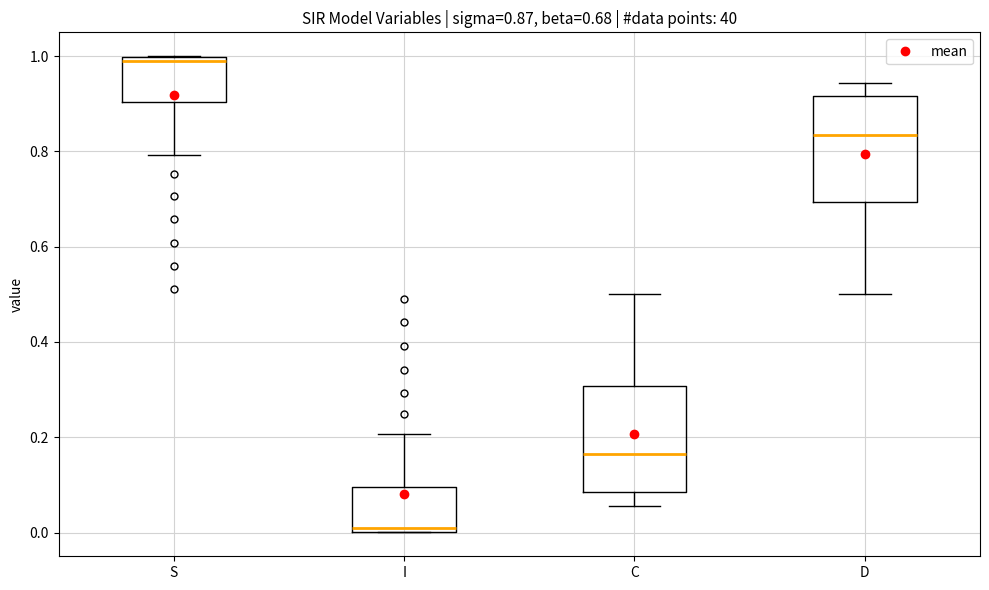

Which box's median line is the highest?

S